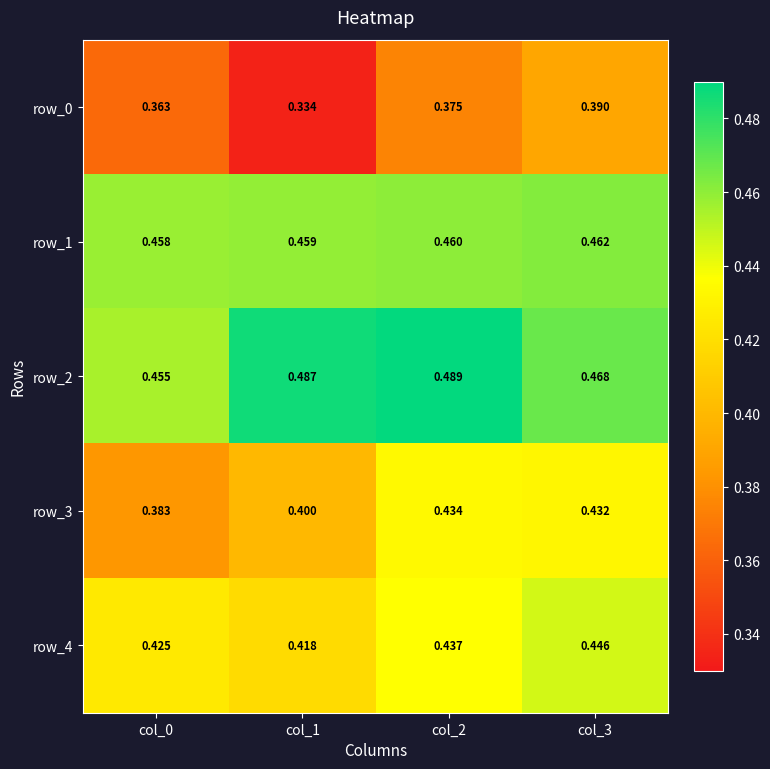

Which series has the largest total across all categories?

row_2